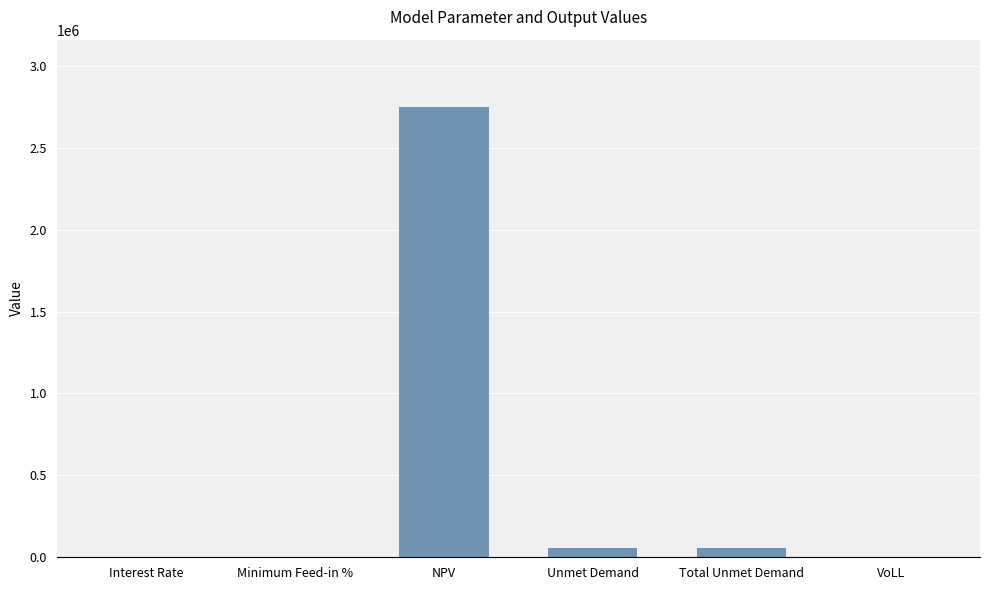

What is the maximum value shown in the chart?

2747834.0